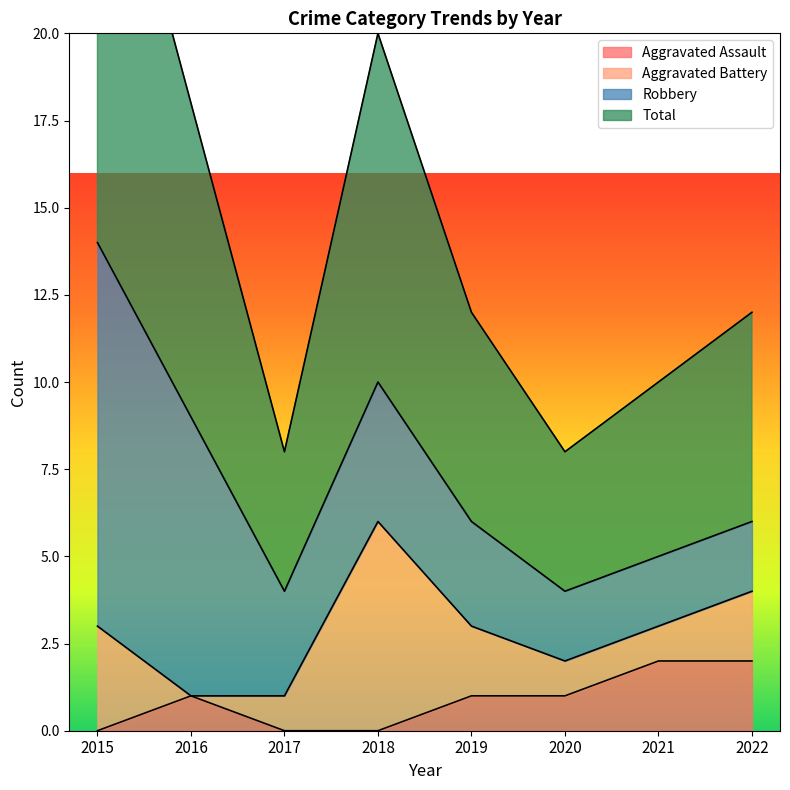

True or false: Aggravated Assault has a value of 0 at 2020.

False